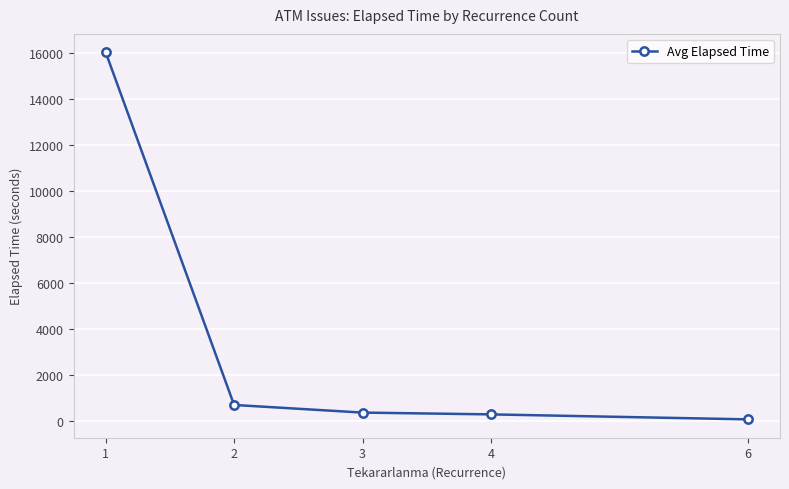

The value at 1 is 7888.8. True or false?

False